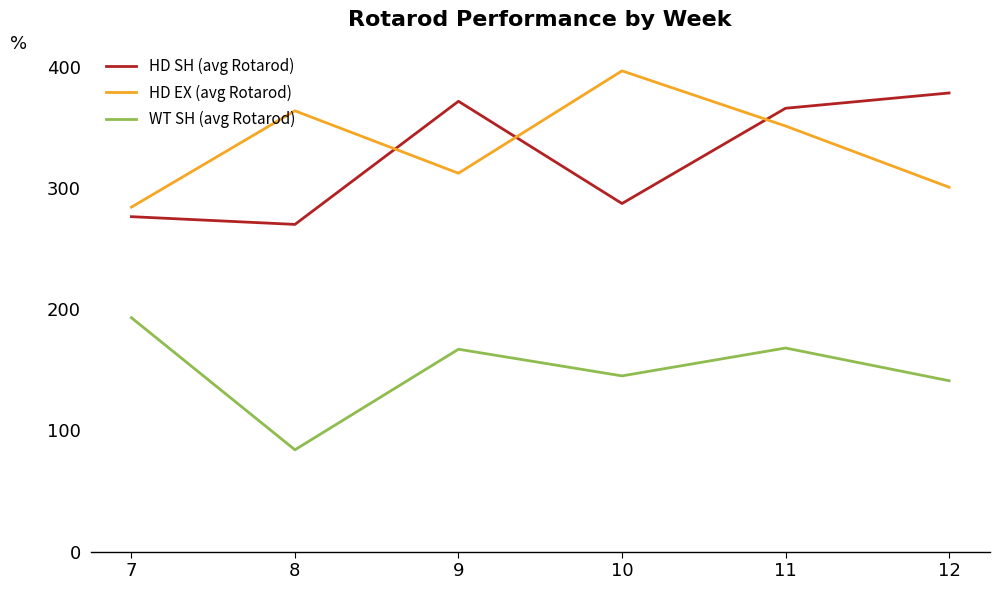

At 8, list the series in order from largest to smallest.

HD EX (avg Rotarod), HD SH (avg Rotarod), WT SH (avg Rotarod)